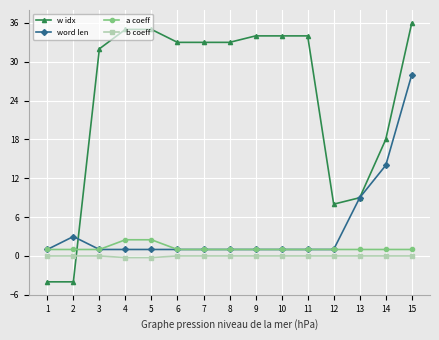

Count the number of categories in the chart.

15